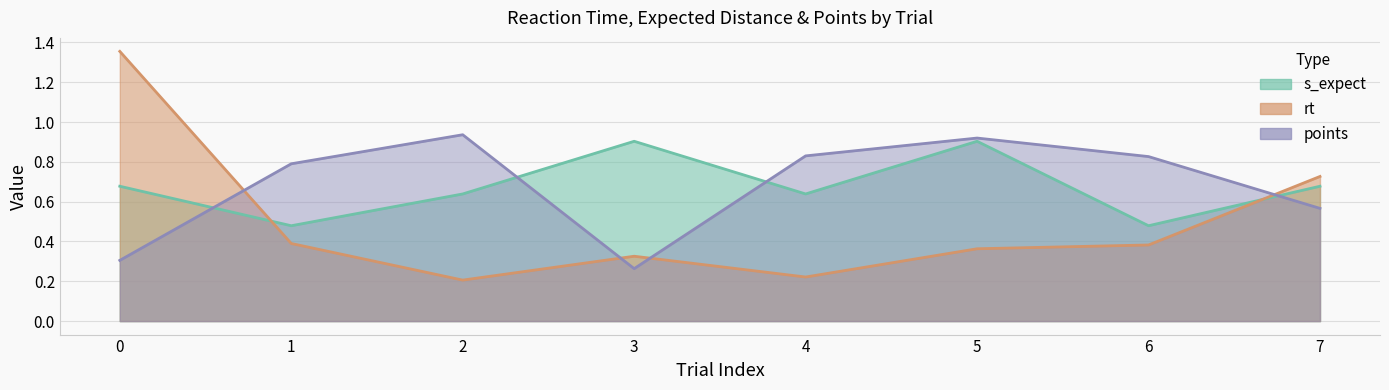

Does the chart display data point markers on the line(s)?

No